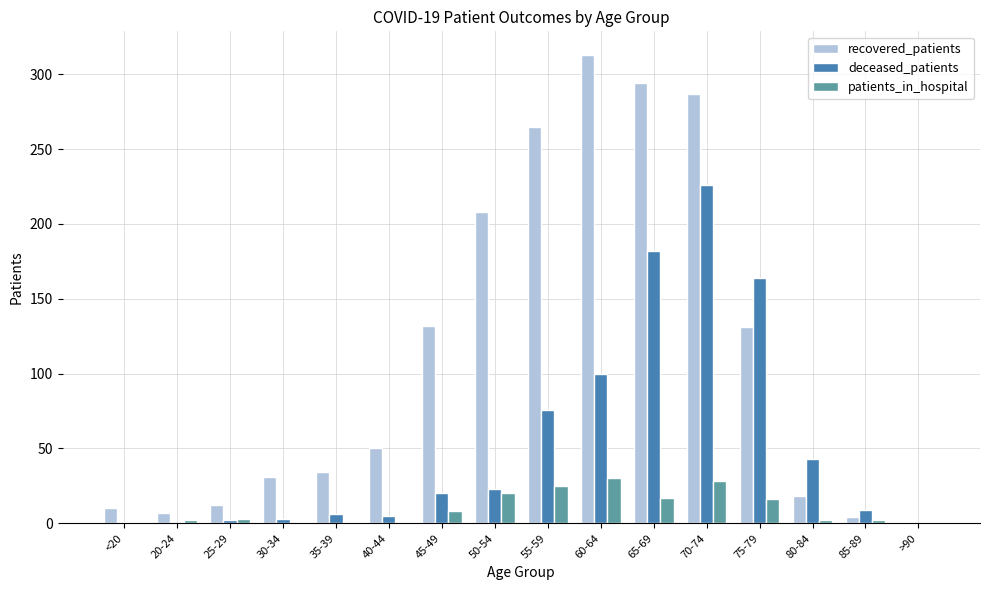

How many categories are shown in the chart?

16